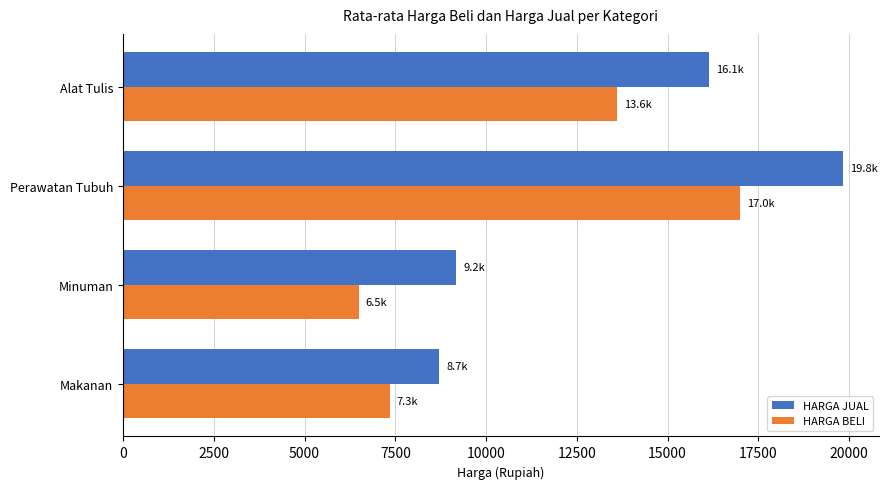

What is the sum of all HARGA JUAL values?

53852.2